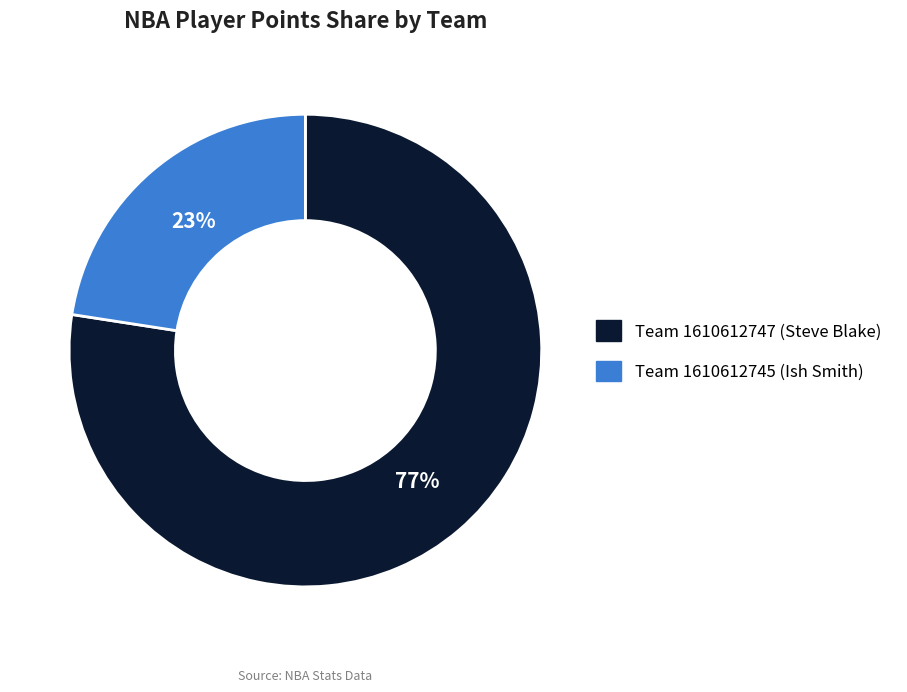

To the nearest percent, what percentage of the pie is Team 1610612745 (Ish Smith)?

23%